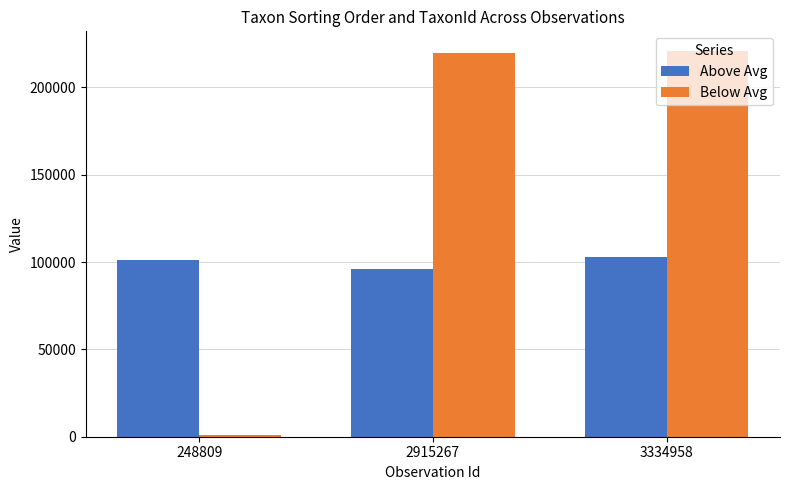

What is the sum of the Below Avg values at 248809 and 2915267?

220504